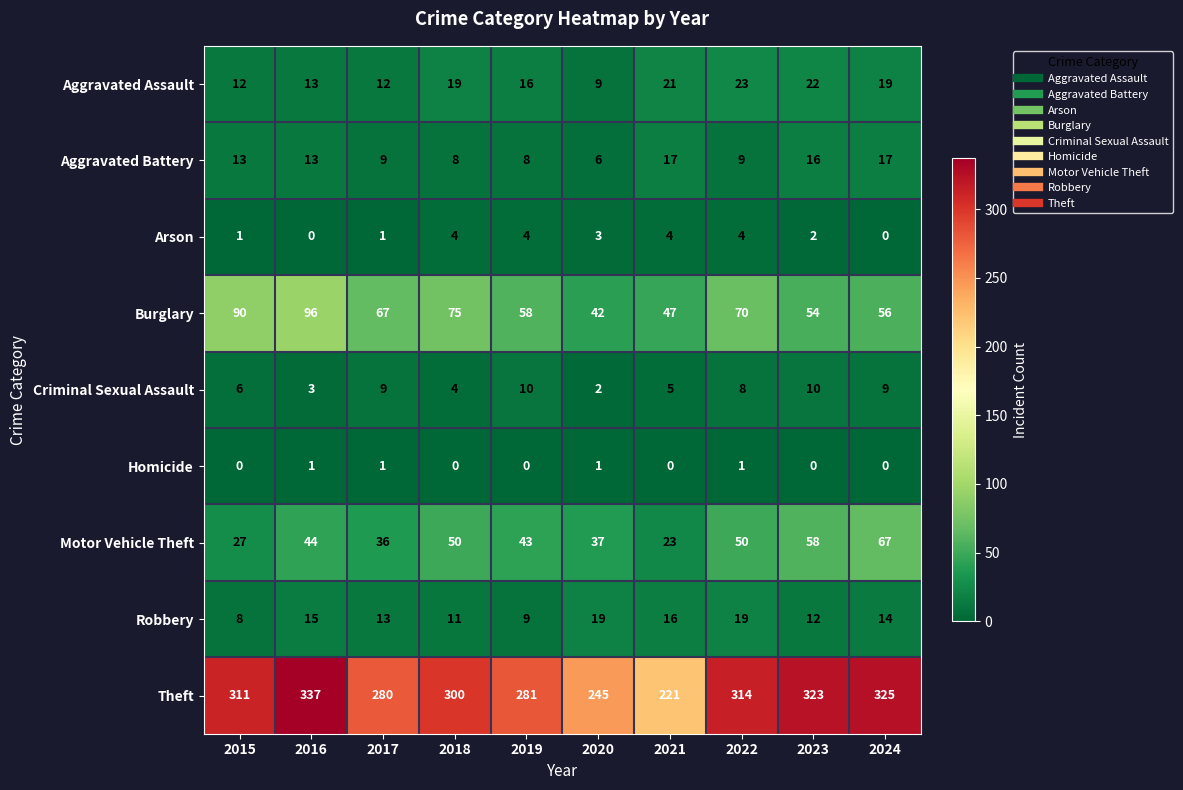

Is it true that Arson equals 6 at 2019?

False